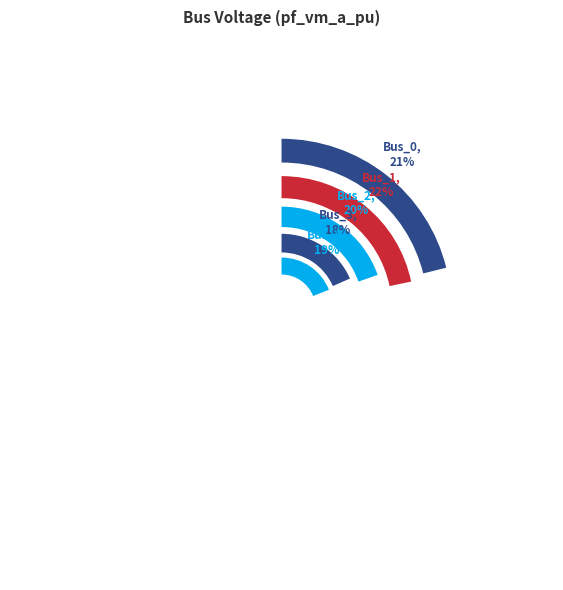

How many segments does this pie chart have?

5